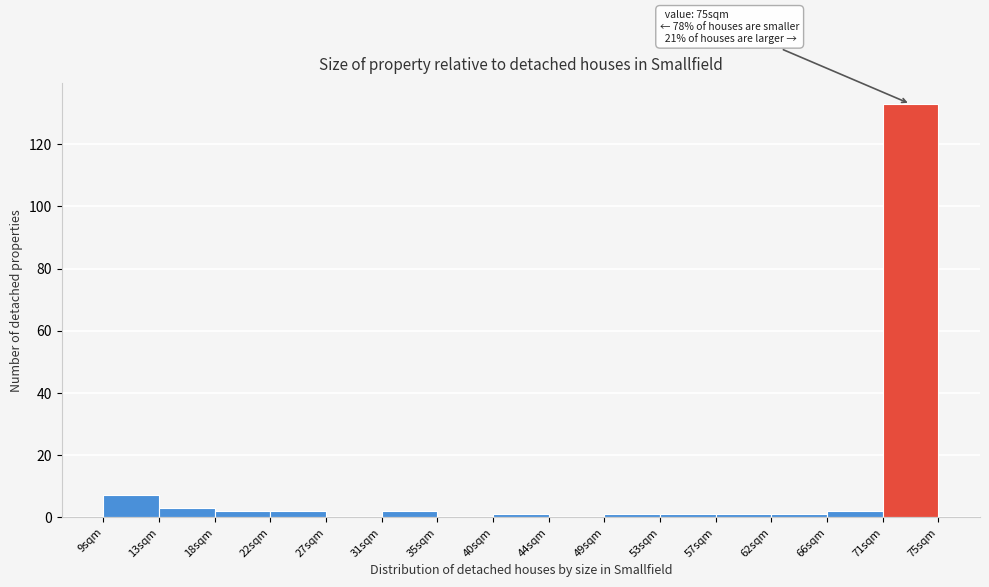

Over which range of the x-axis is the bar tallest?

70.6 to 75.0